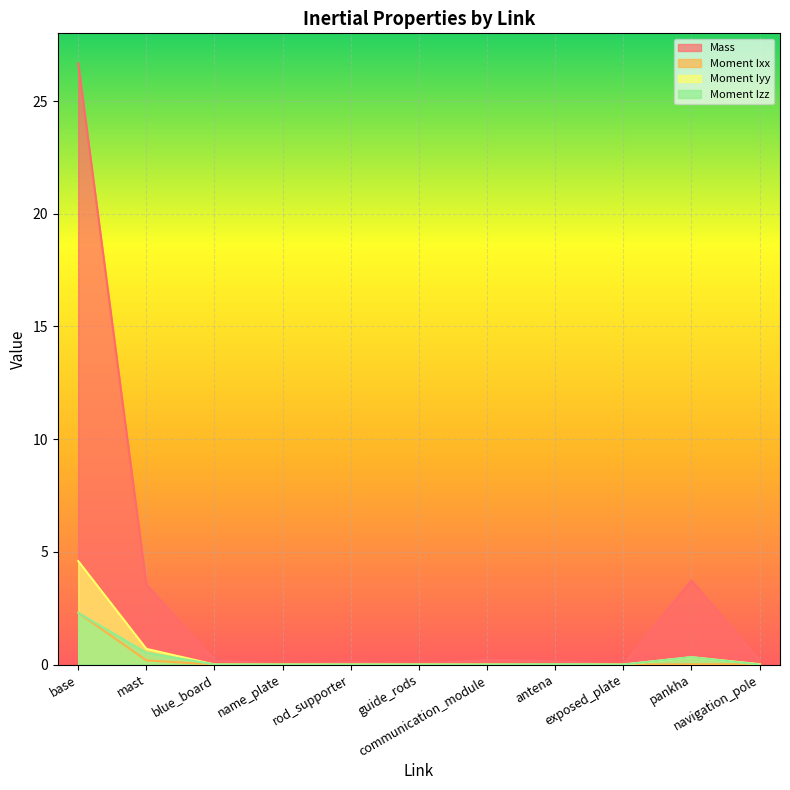

Reading left to right, list all the values displayed in this chart.

Mass: 26.7	3.6	0.2	0.0	0.1	0.0	0.2	0.1	0.0	3.7	0.2
Moment Ixx: 2.3	0.2	0.0	0.0	0.0	0.0	0.0	0.0	0.0	0.0	0.0
Moment Iyy: 4.6	0.7	0.0	0.0	0.0	0.0	0.0	0.0	0.0	0.3	0.0
Moment Izz: 2.3	0.5	0.0	0.0	0.0	0.0	0.0	0.0	0.0	0.3	0.0